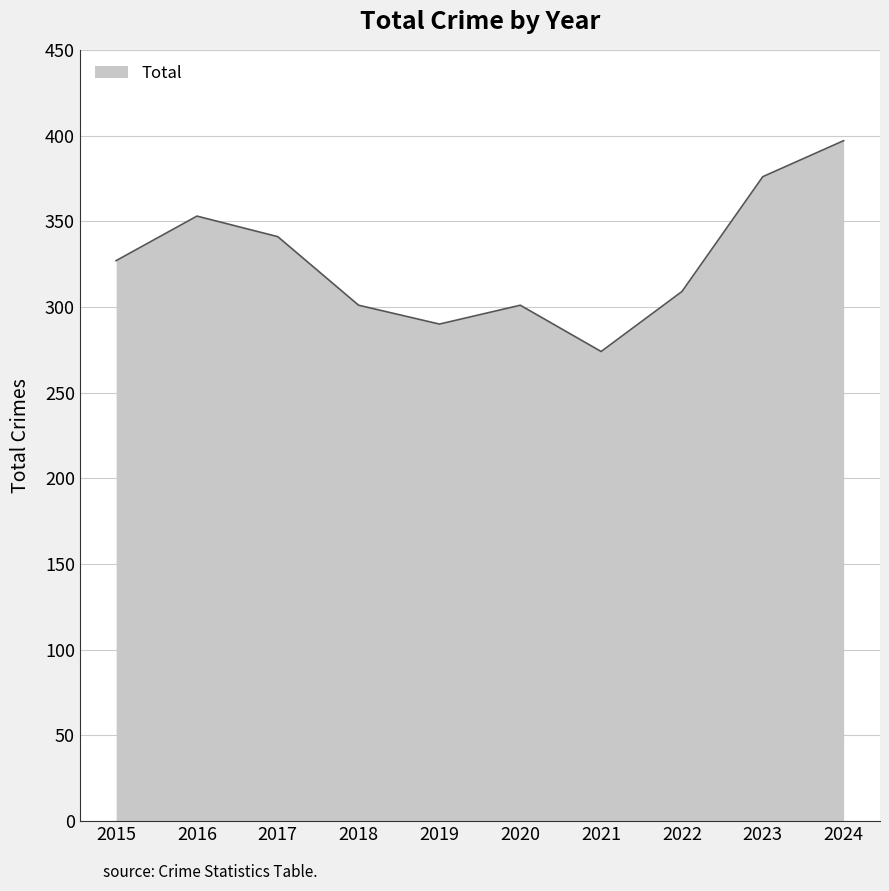

What is the average value?

327